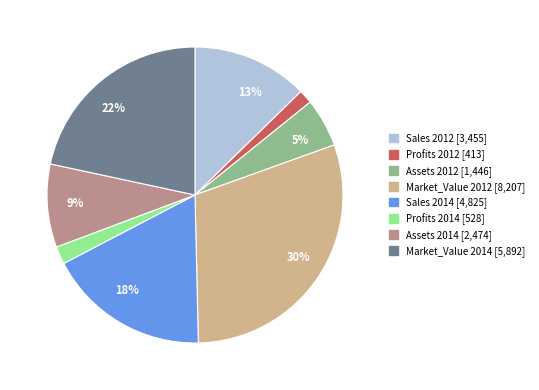

To the nearest percent, what is the average slice percentage?

12%